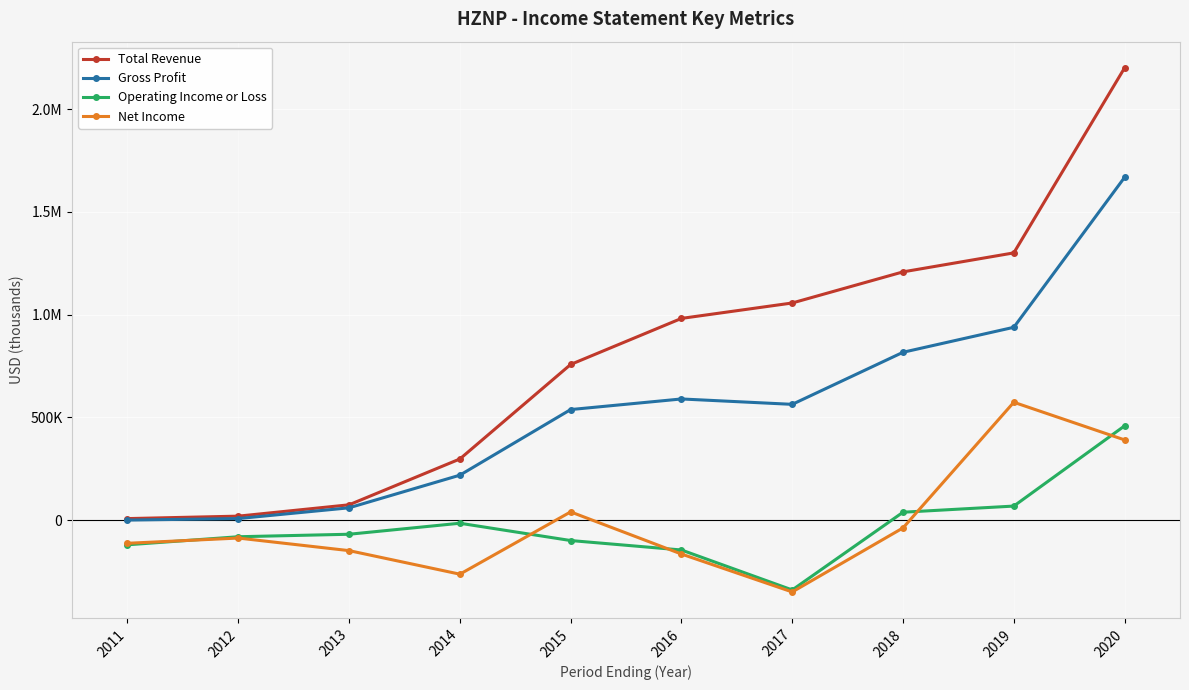

Is the value of Total Revenue at 2015 greater than the value of Operating Income or Loss at 2015?

Yes